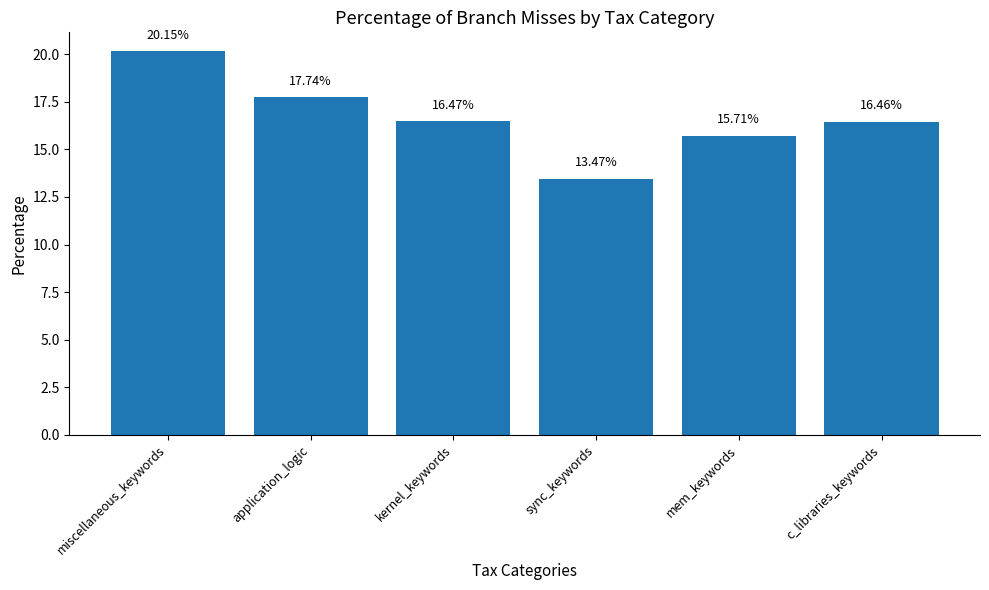

Rank the categories by value from highest to lowest.

miscellaneous_keywords, application_logic, kernel_keywords, c_libraries_keywords, mem_keywords, sync_keywords